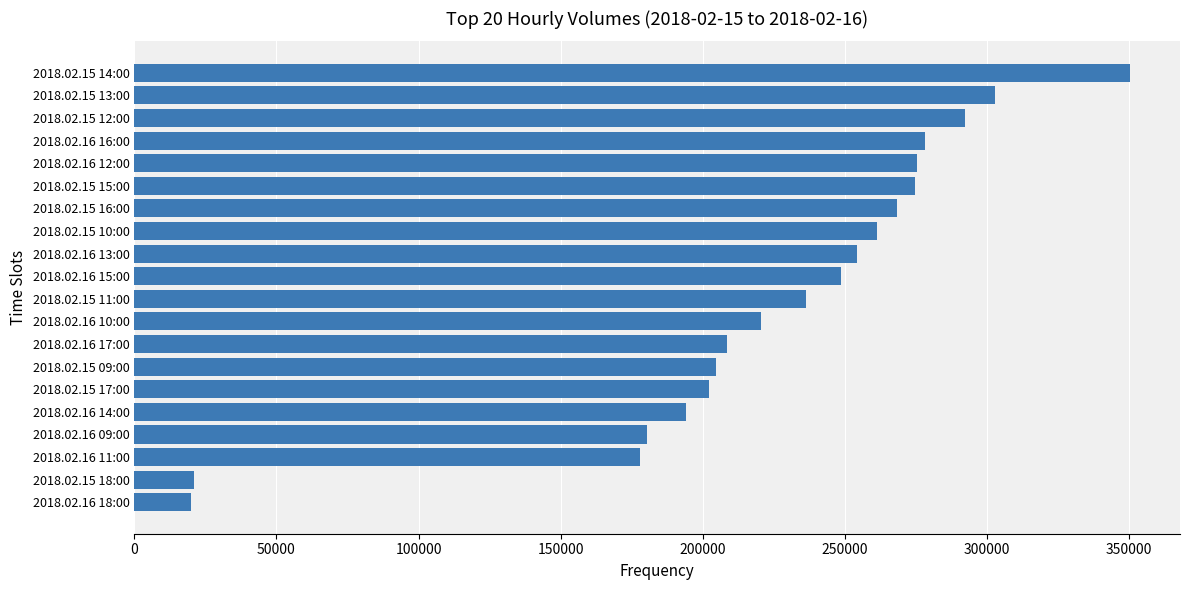

What is the change in value from 2018.02.16 17:00 to 2018.02.15 13:00?

+94225